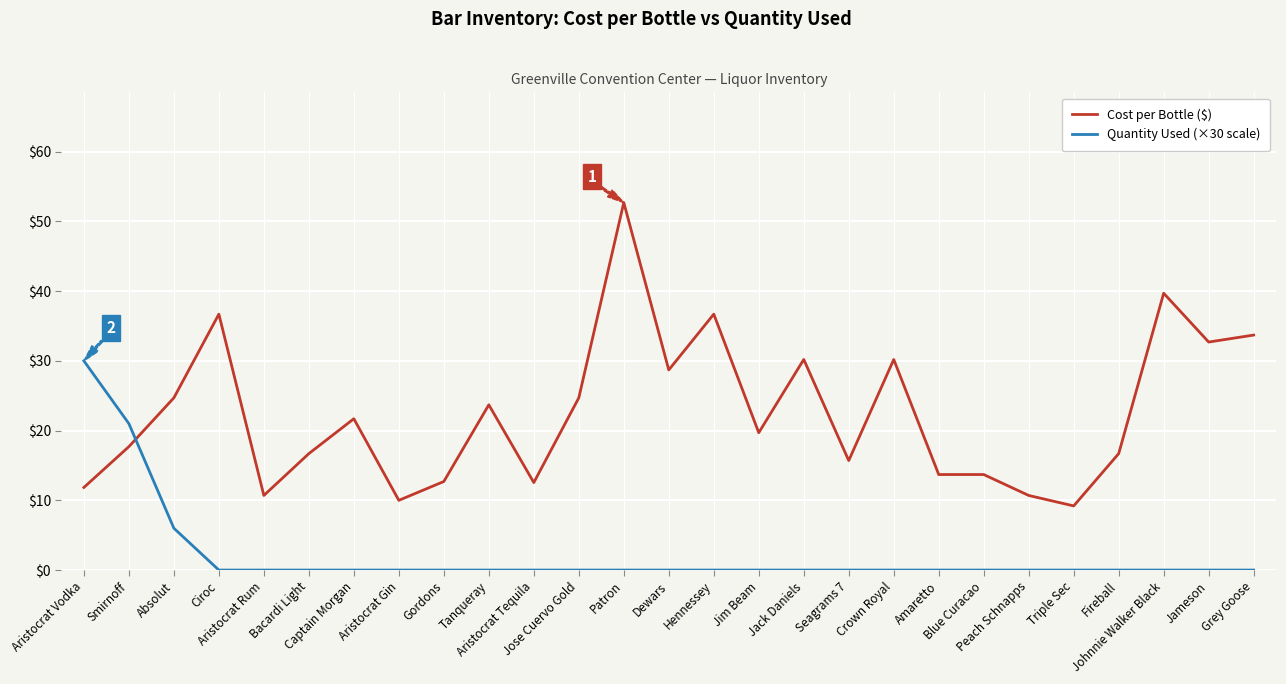

Which series has the largest total across all categories?

Cost per Bottle ($)